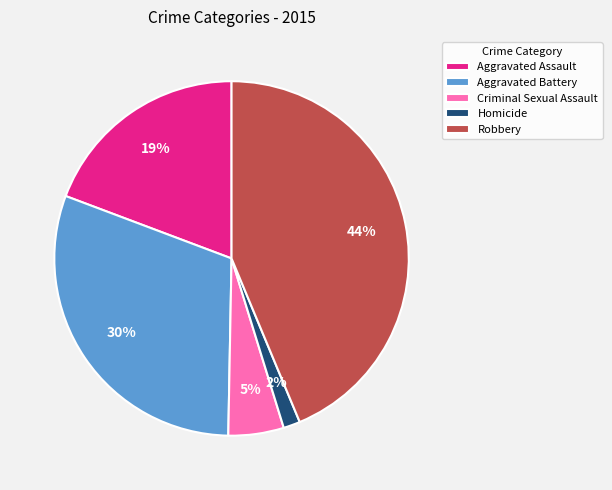

Rank the categories by value from lowest to highest.

Homicide, Criminal Sexual Assault, Aggravated Assault, Aggravated Battery, Robbery